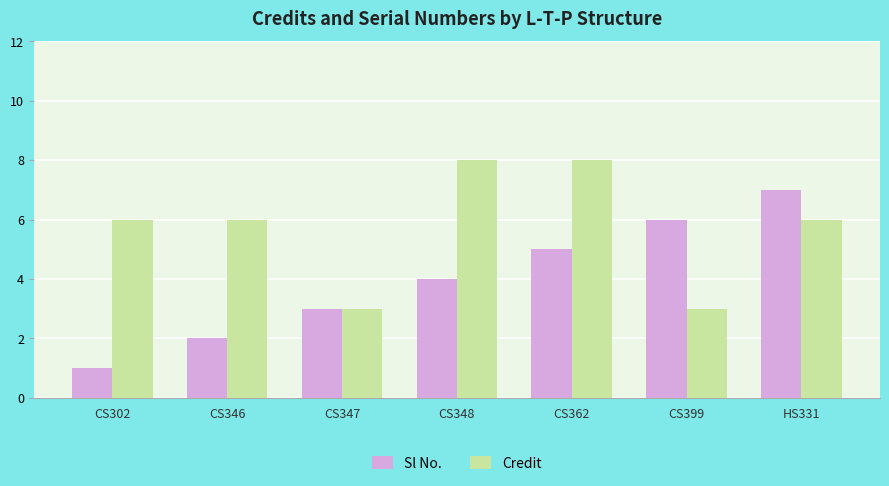

Between CS302 and CS347, which series saw the biggest shift?

Credit